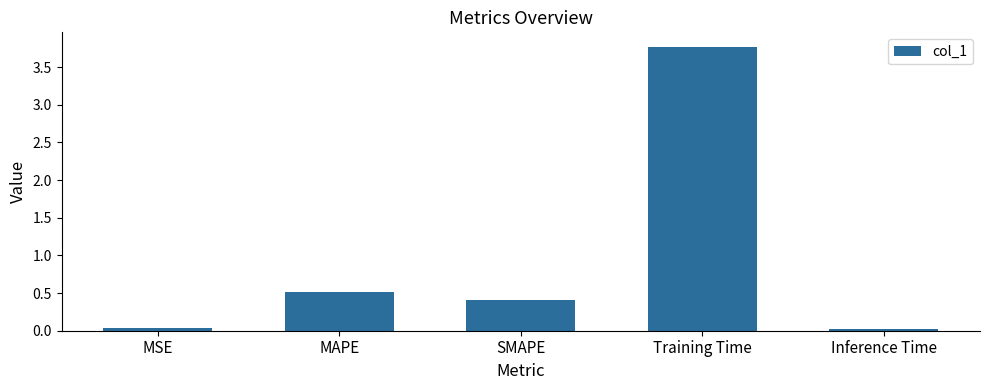

Is it true that the value at Training Time is 6.6?

False